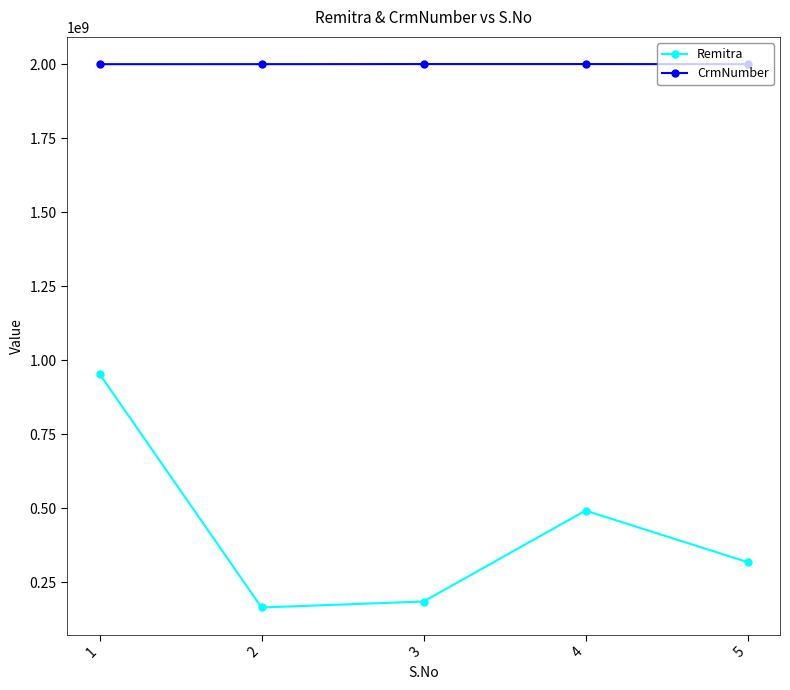

True or false: CrmNumber and Remitra intersect in this chart.

False